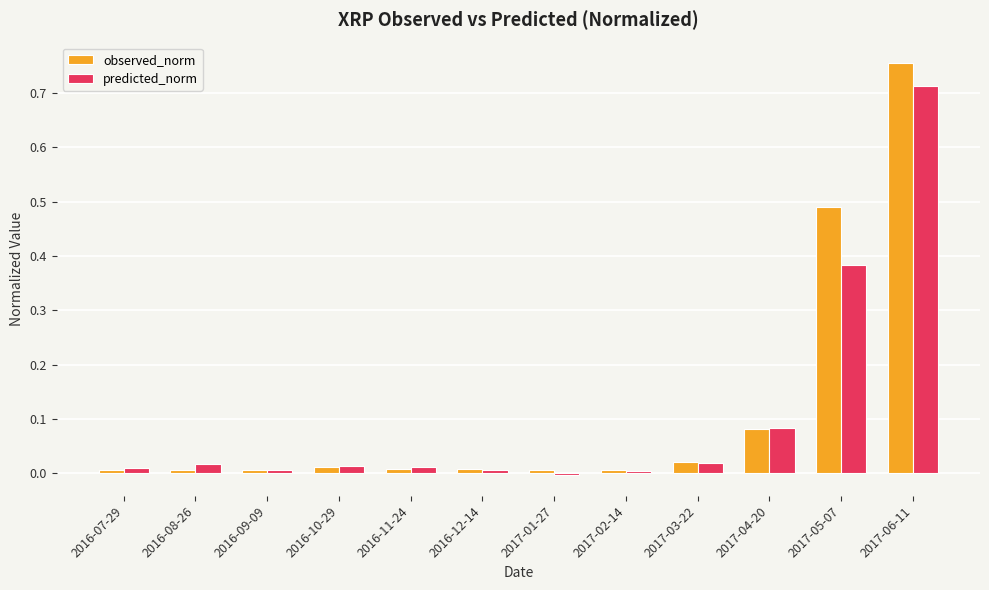

Are the bars horizontal?

No